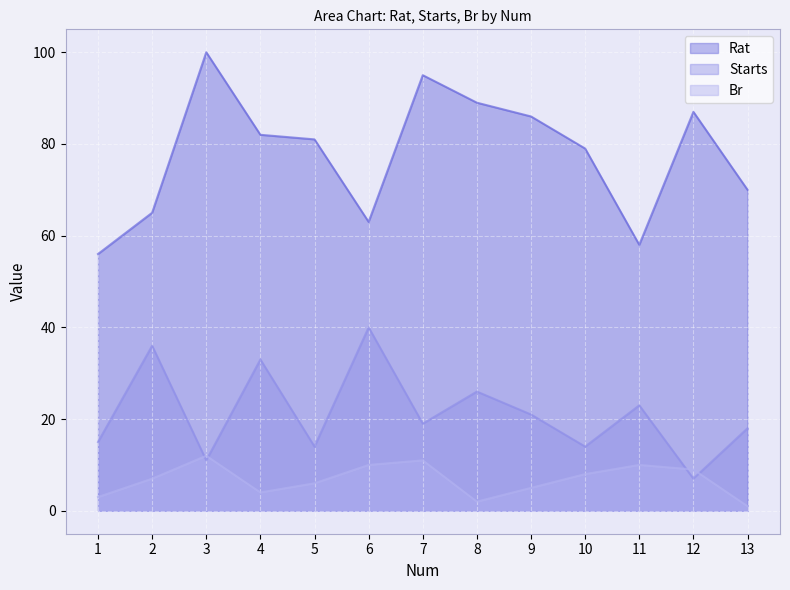

At which category is the sum across all series the highest?

7